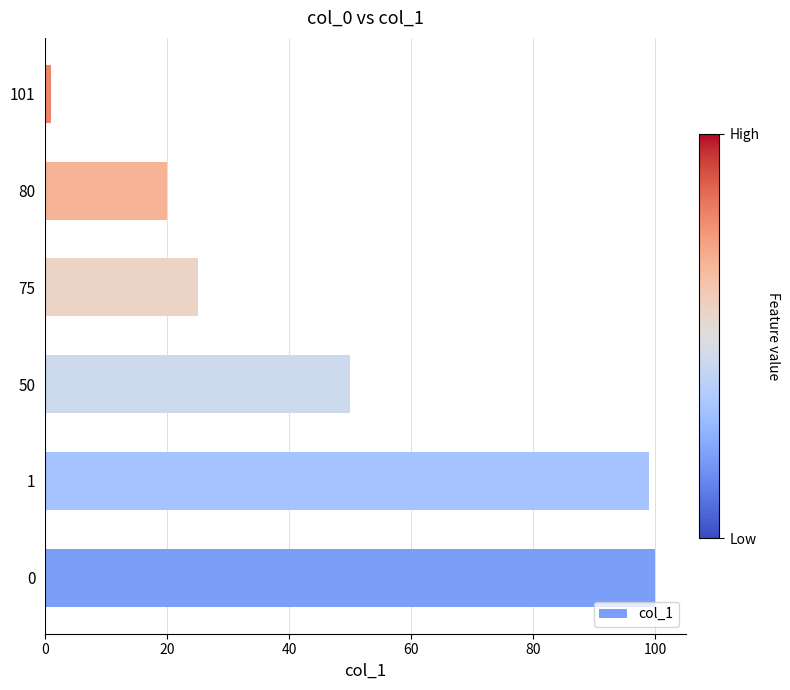

What is the difference between the second highest and minimum values?

98